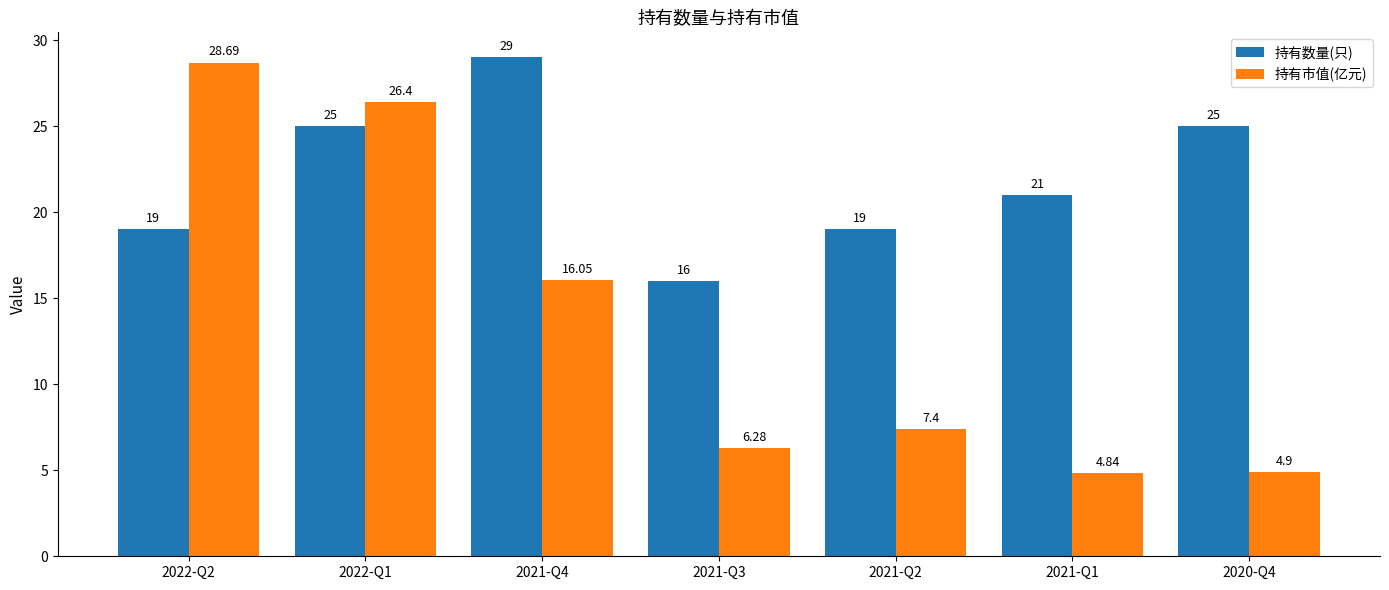

What is the sum of all 持有数量(只) values?

154.0